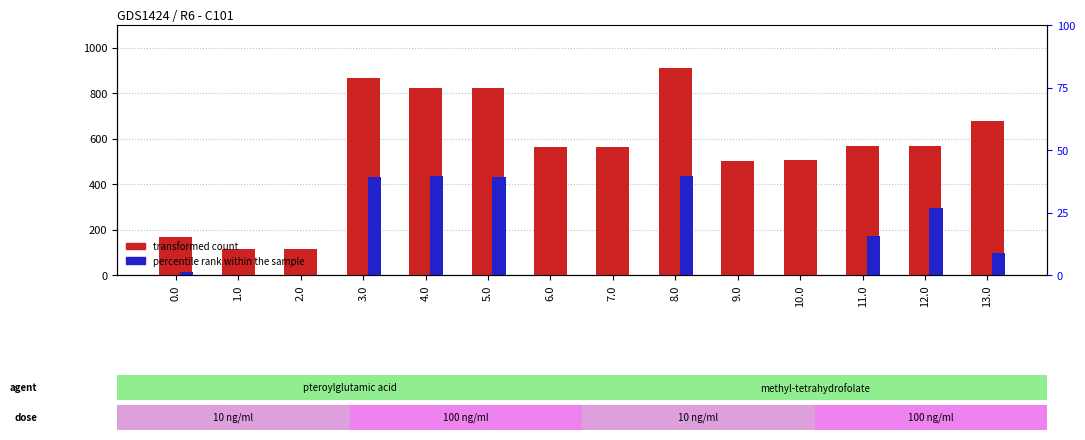

Reading left to right, what are all the values shown in this chart?

transformed count: 0.0=167.6	1.0=115.5	2.0=115.5	3.0=867.3	4.0=824.3	5.0=823.3	6.0=564.9	7.0=564.9	8.0=910.3	9.0=501.2	10.0=507.6	11.0=566.3	12.0=566.3	13.0=677.3
percentile rank within the sample: 0.0=13.2	1.0=0.0	2.0=0.0	3.0=431.3	4.0=434.4	5.0=433.4	6.0=0.0	7.0=0.0	8.0=437.3	9.0=0.0	10.0=0.0	11.0=172.0	12.0=294.3	13.0=98.4